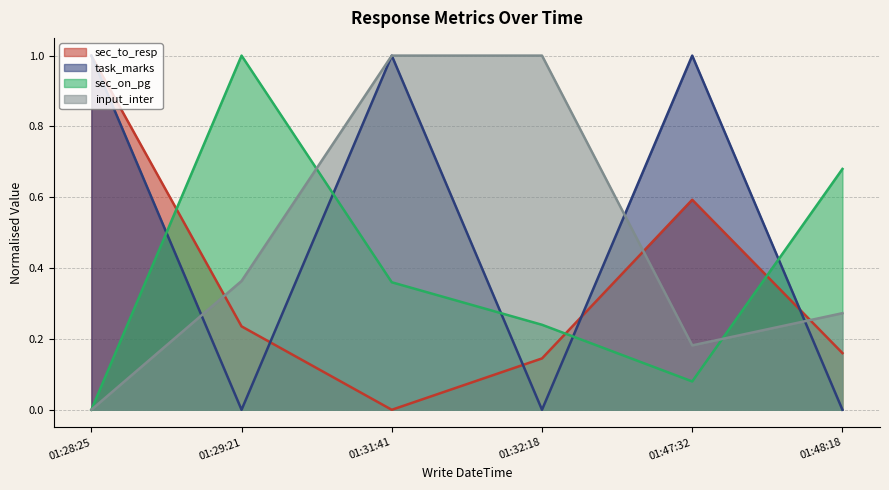

Is the value of task_marks at 01:28:25 greater than the value of sec_on_pg at 01:48:18?

Yes